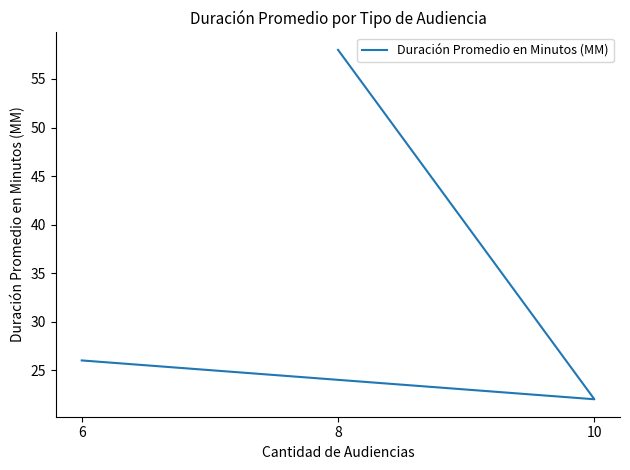

How many categories are shown in the chart?

3